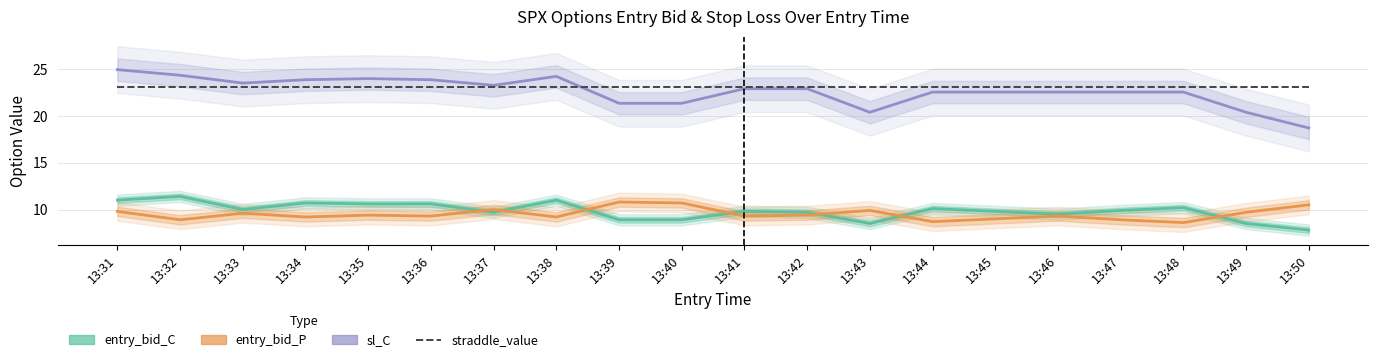

List the series in order of their peak value, highest first.

sl_C, entry_bid_C, entry_bid_P